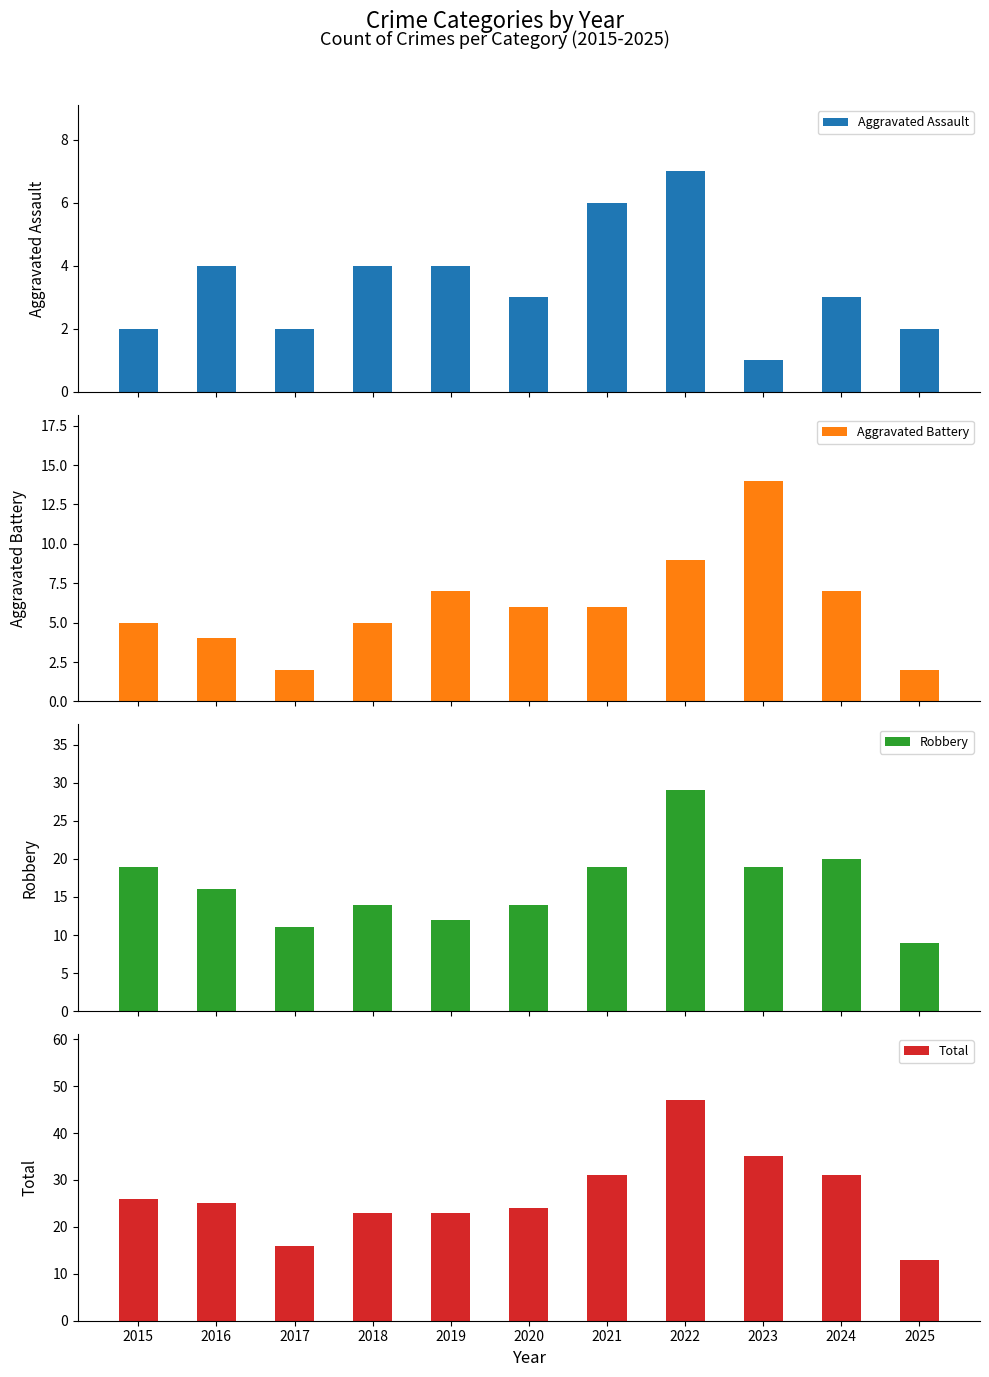

What is the sum of all Aggravated Assault values?

38